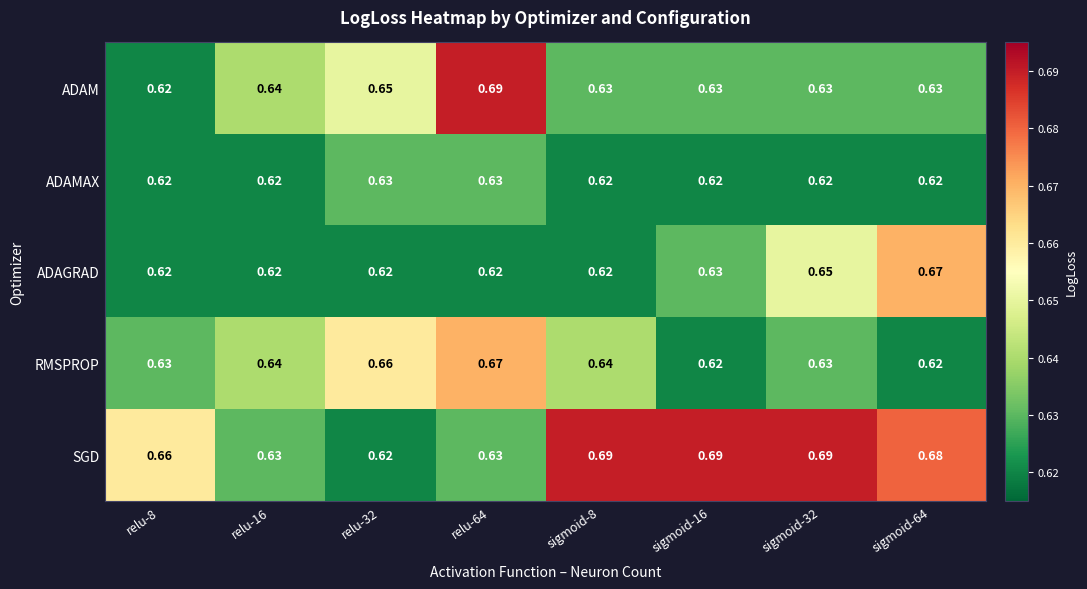

Which series has the largest total across all categories?

SGD